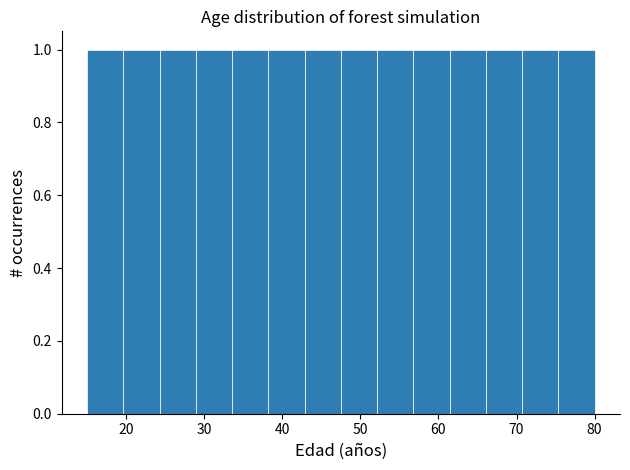

Reading left to right, transcribe this chart: for each bar, give the range it covers on the x-axis and its height. Neither the bar edges nor the heights are printed on the chart, so give them approximately, as read against the axes.

15 to 20: 1
20 to 24: 1
24 to 29: 1
29 to 34: 1
34 to 38: 1
38 to 43: 1
43 to 48: 1
48 to 52: 1
52 to 57: 1
57 to 61: 1
61 to 66: 1
66 to 71: 1
71 to 75: 1
75 to 80: 1